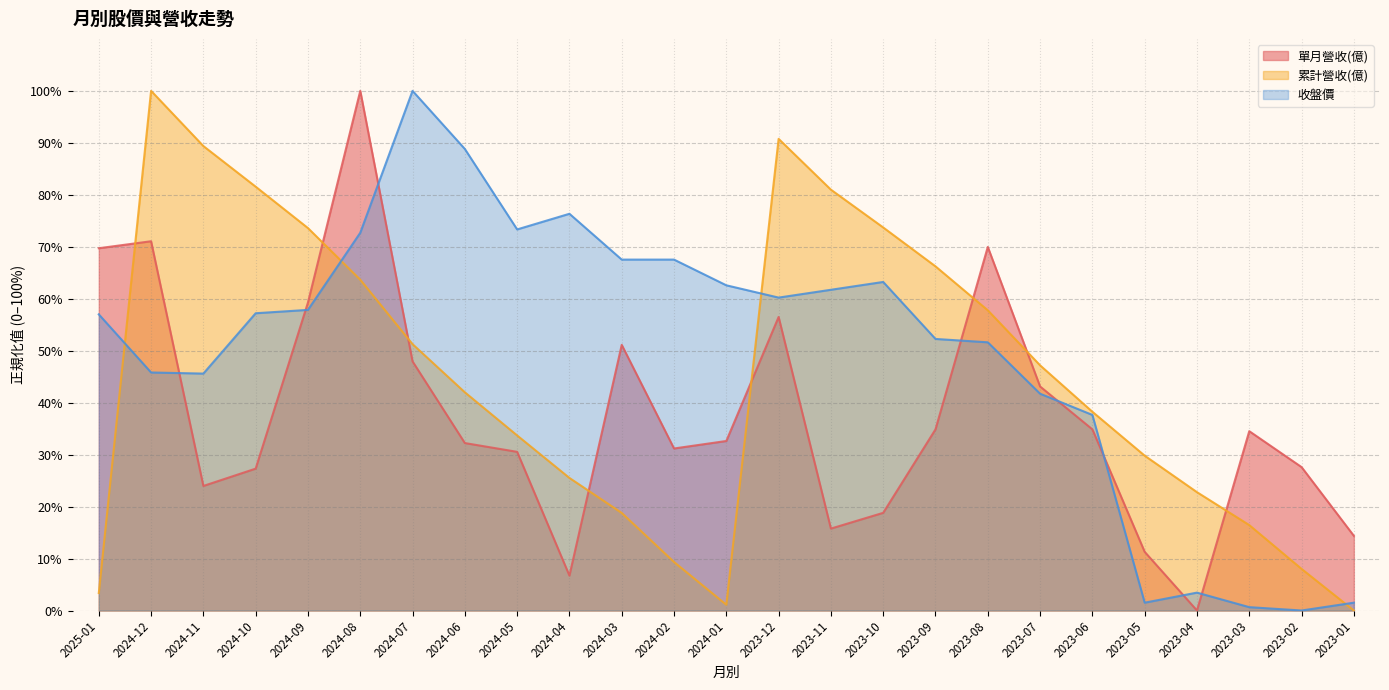

How many times do 累計營收(億) and 收盤價 cross each other?

4